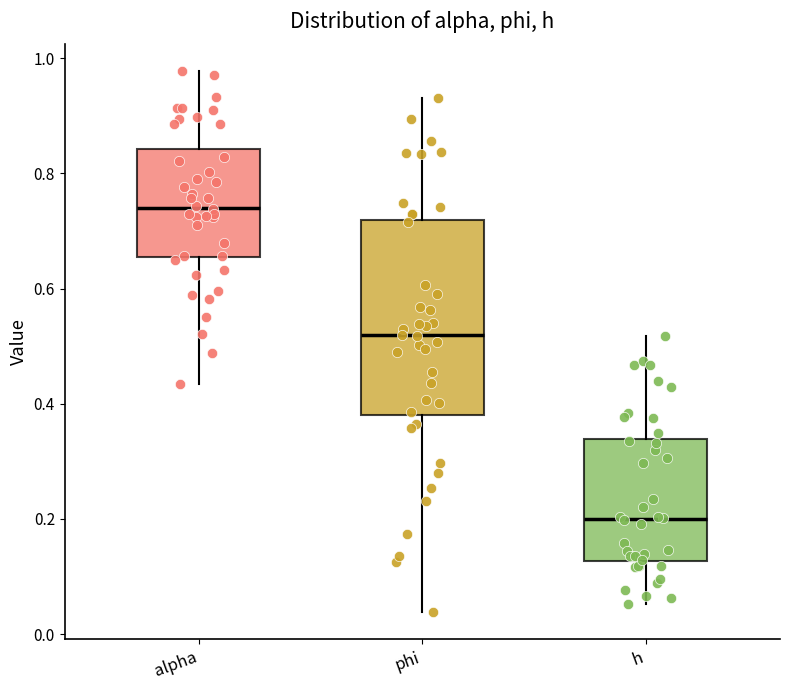

Which box has the highest median line?

alpha